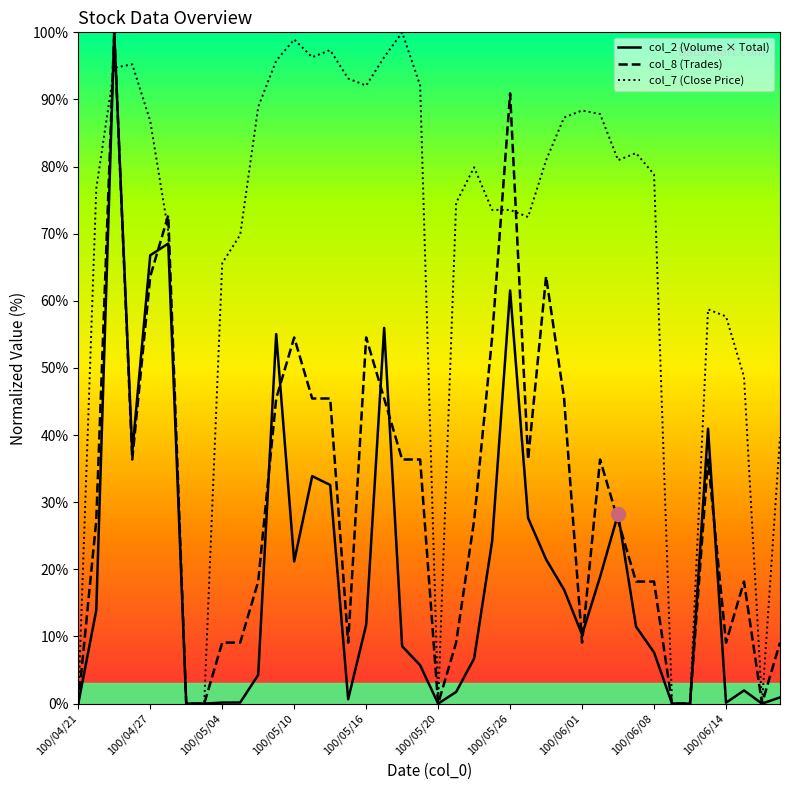

Does the chart have visible grid lines?

No